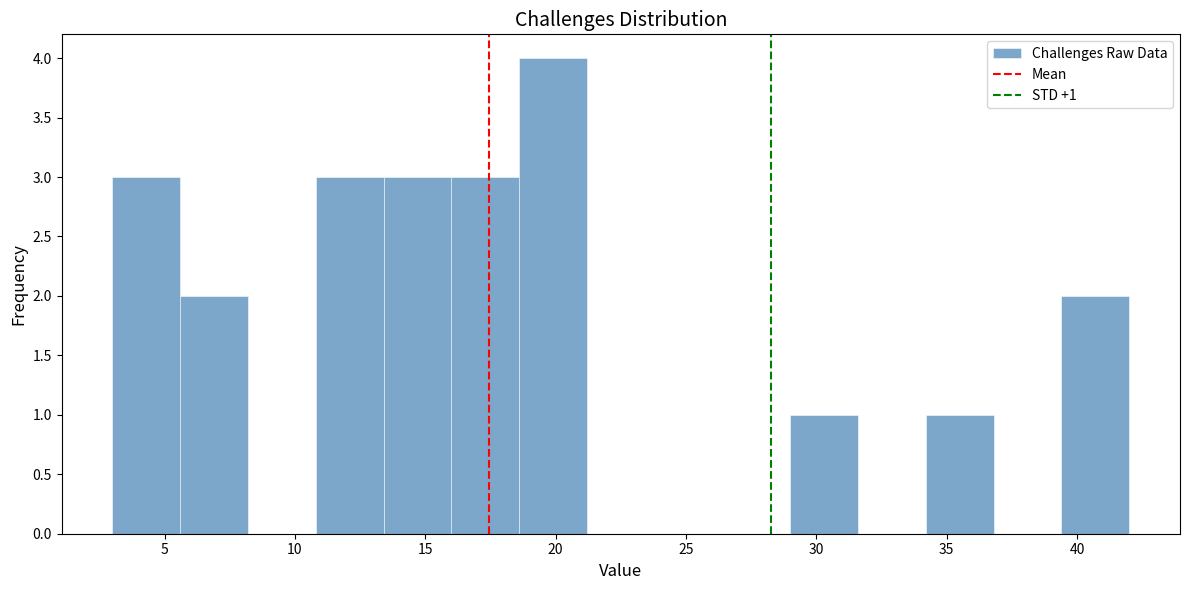

Over which range of the x-axis is the bar tallest?

18.6 to 21.2